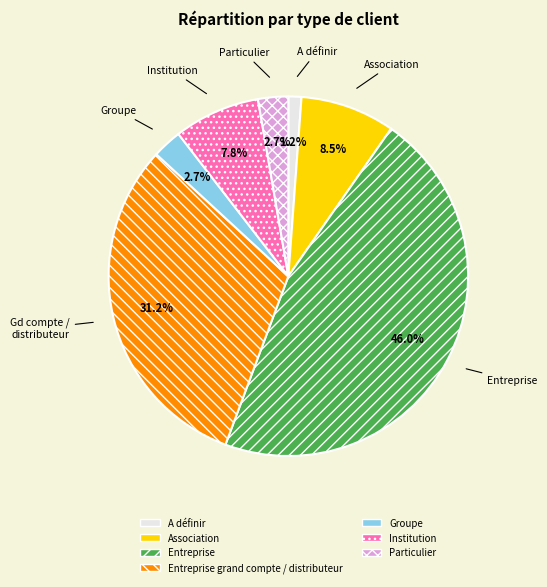

Does any single category account for the majority?

No